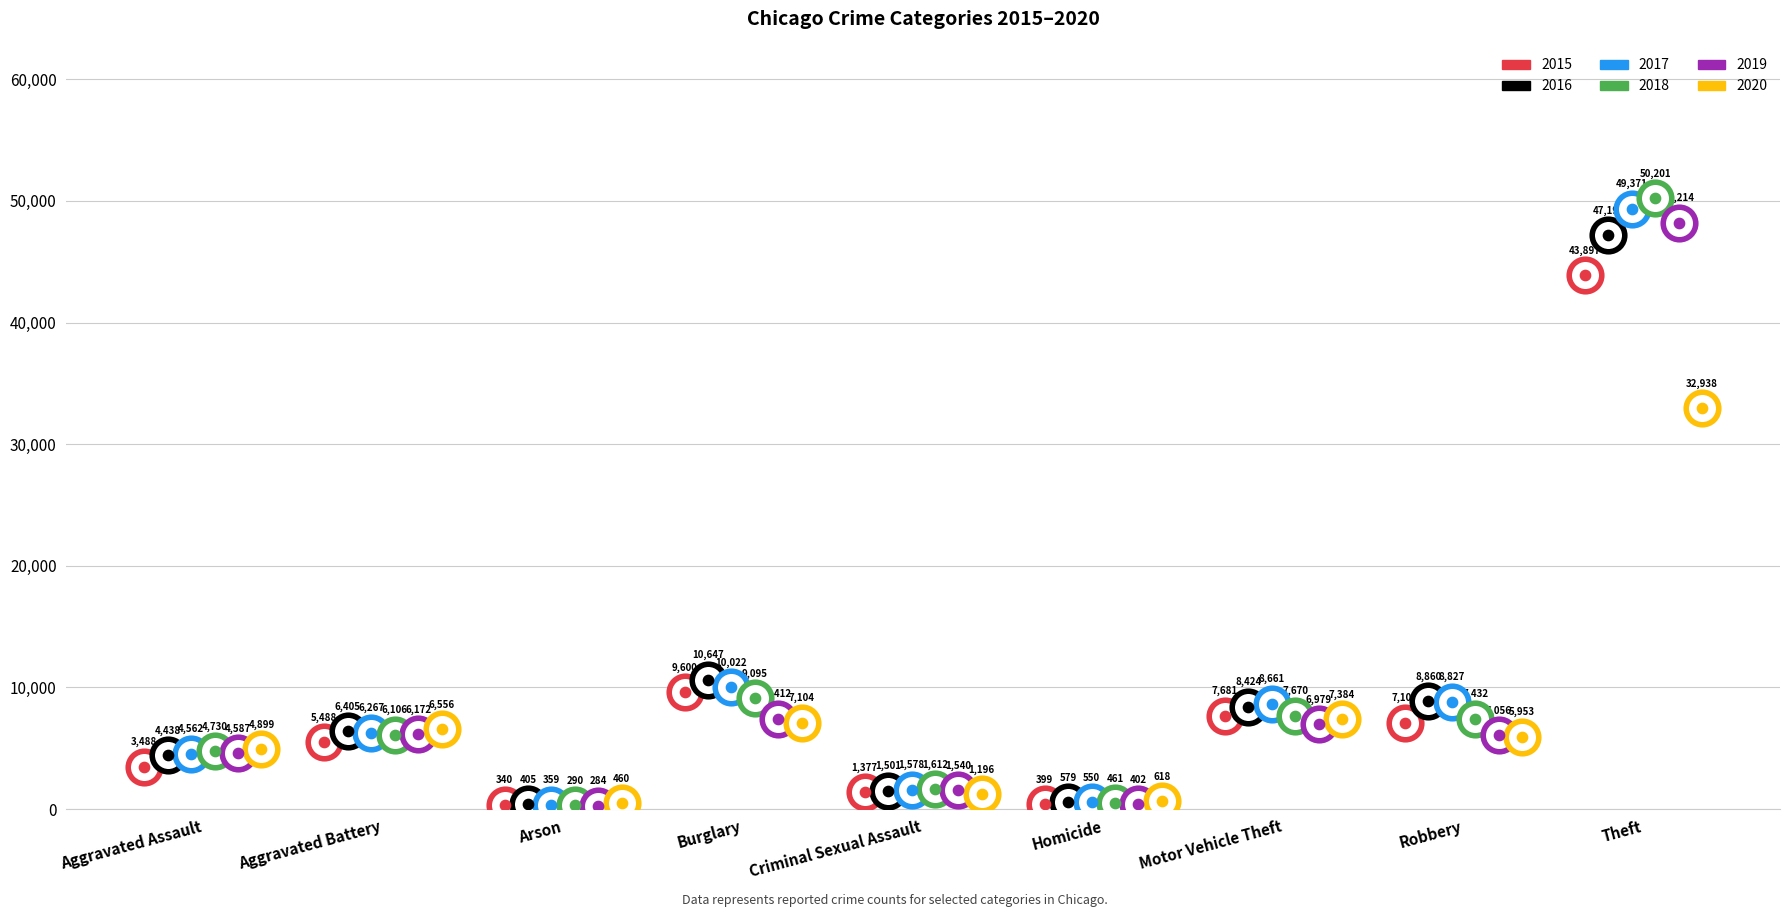

What are all the series names shown in the legend?

2015, 2016, 2017, 2018, 2019, 2020